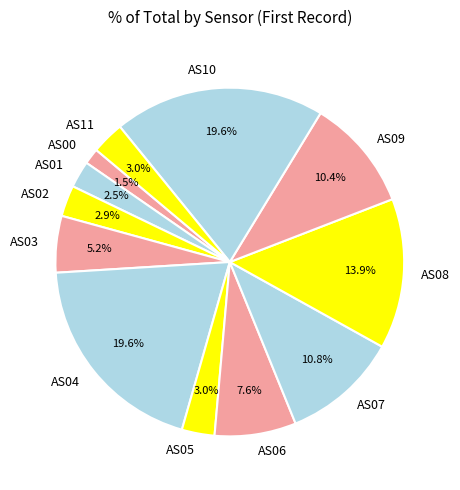

To the nearest percent, what is the average slice percentage?

8%